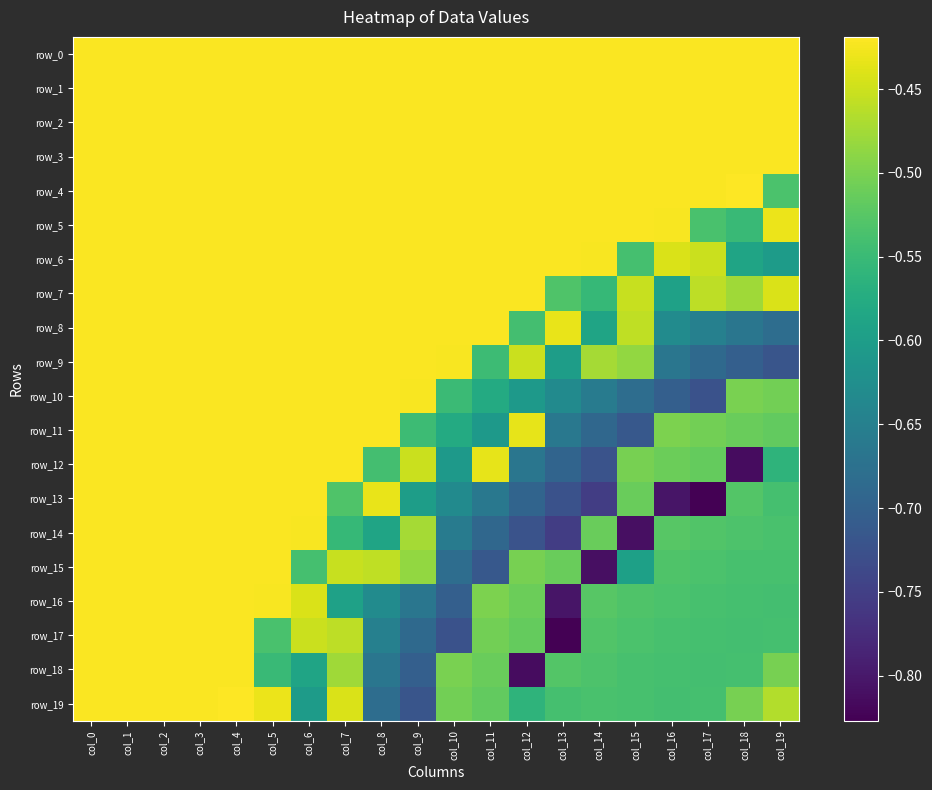

Which series has the largest total across all categories?

row_0